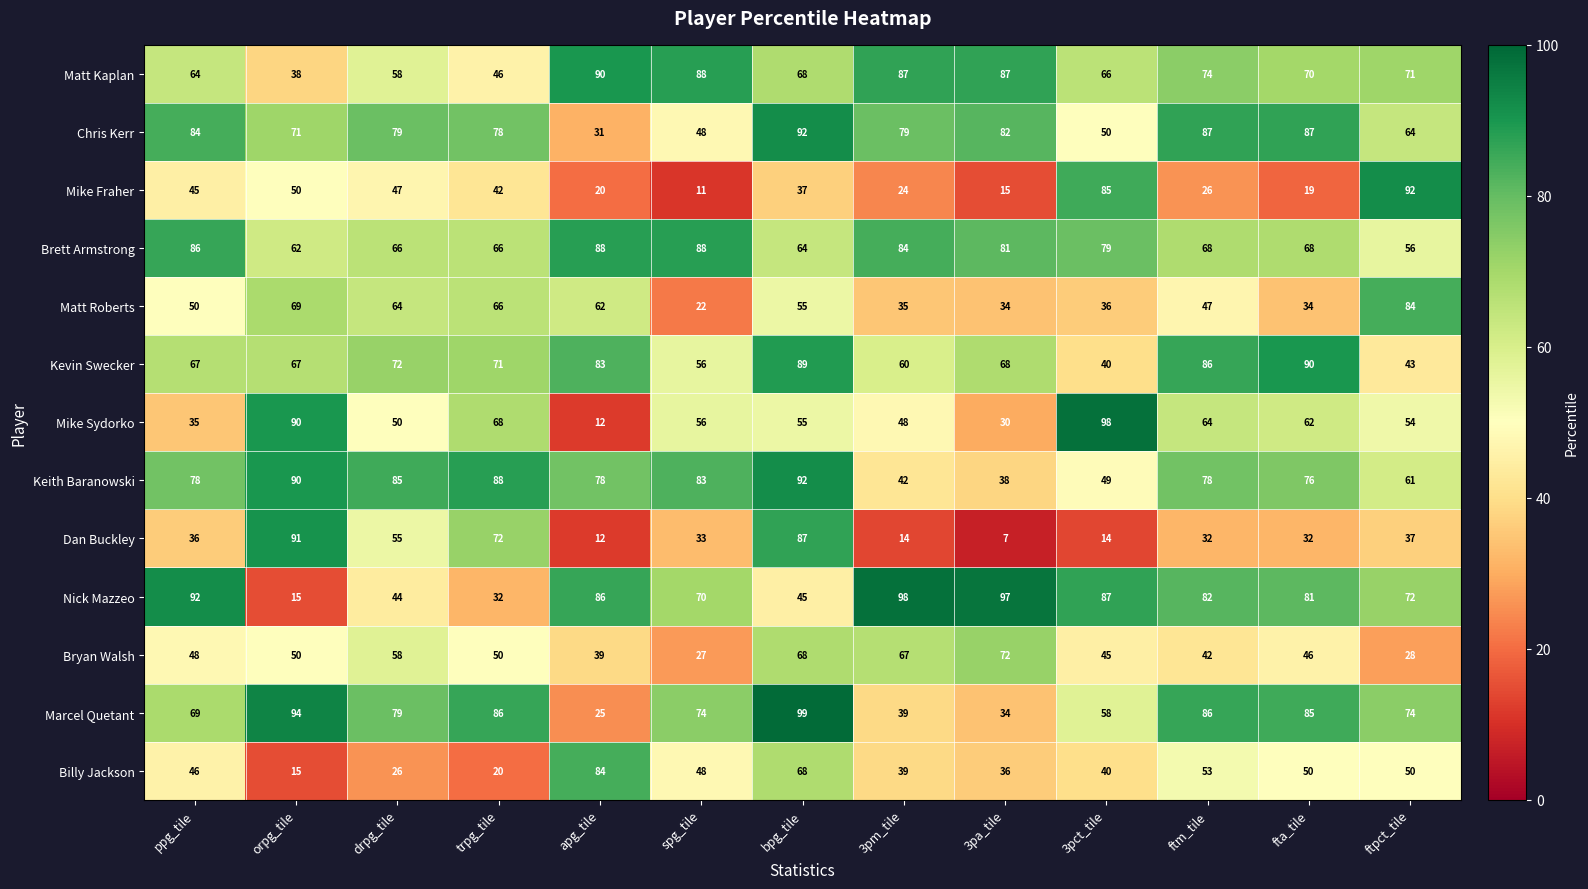

True or false: Chris Kerr has a value of 71 at orpg_tile.

True